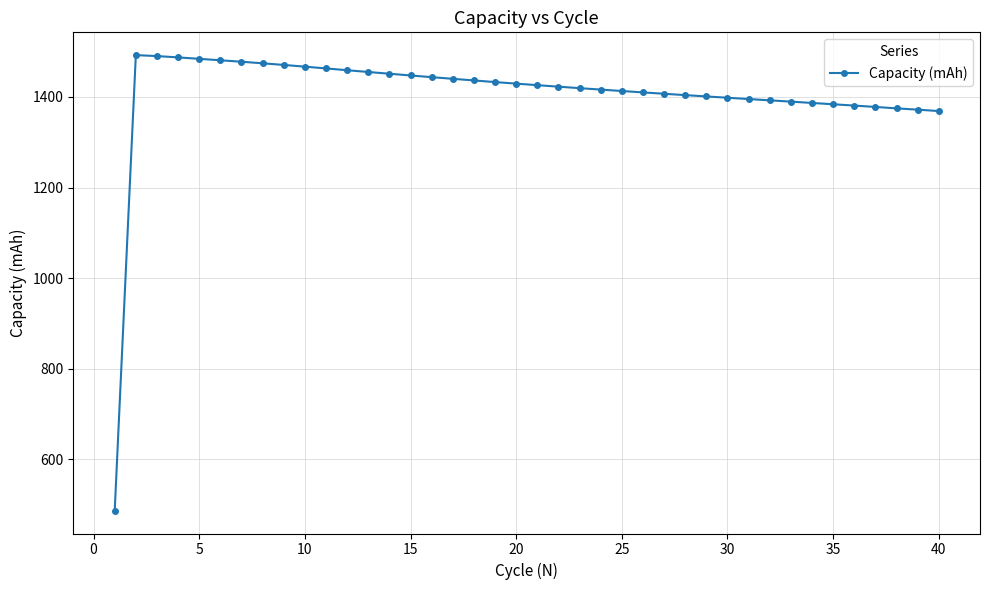

What is the value of the 16th point from the left?

1443.7